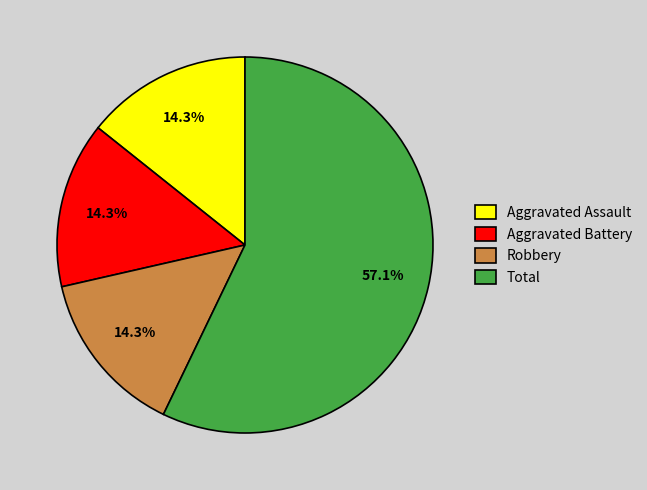

Which has a higher value, Total or Aggravated Assault?

Total